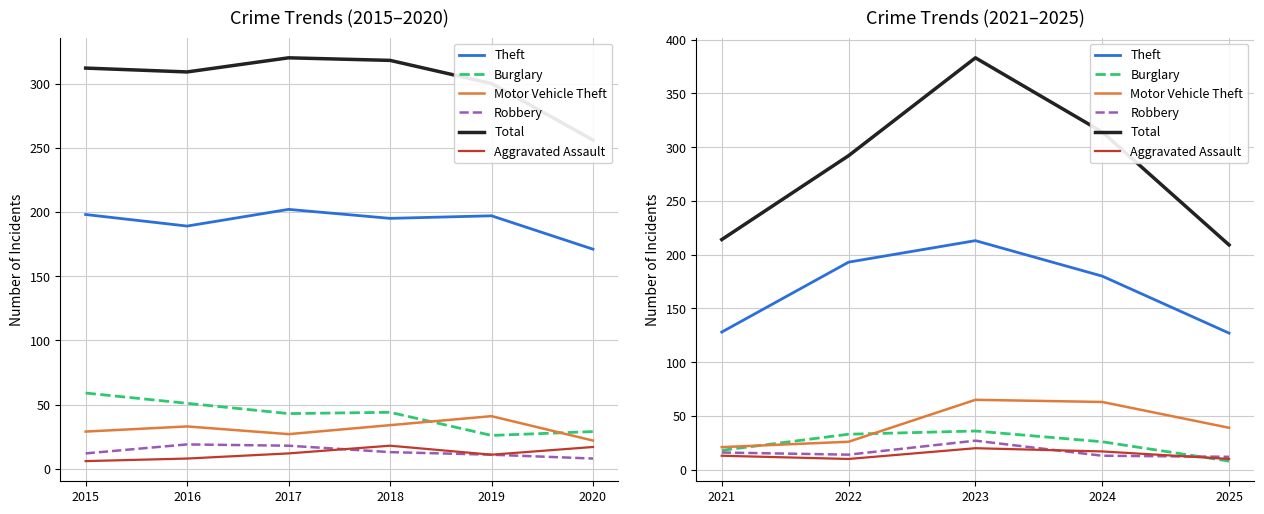

True or false: Total and Burglary intersect in this chart.

False